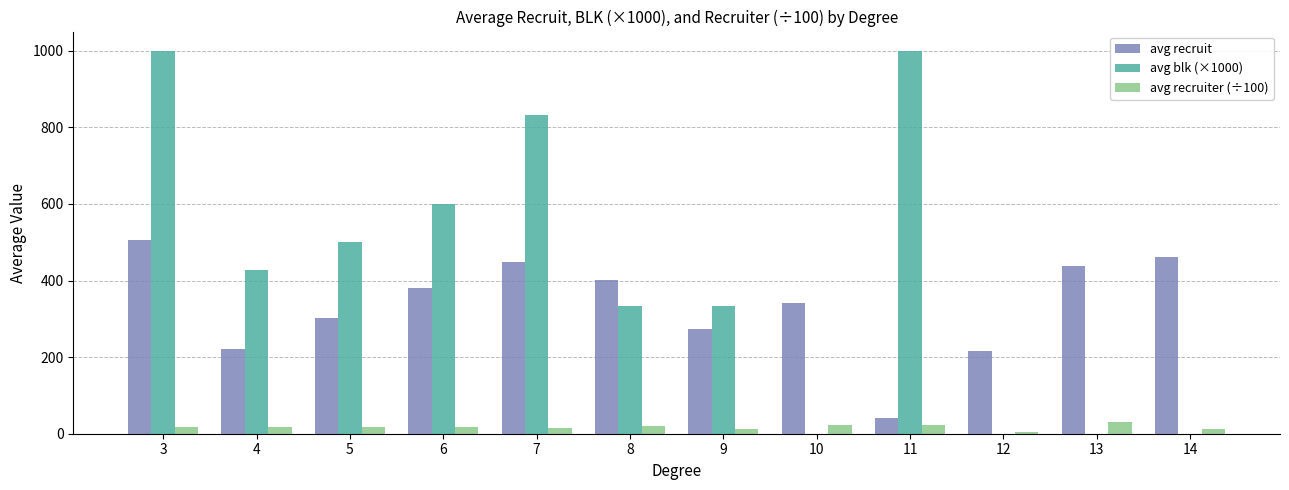

What is the maximum value for avg recruiter (÷100)?

29.4